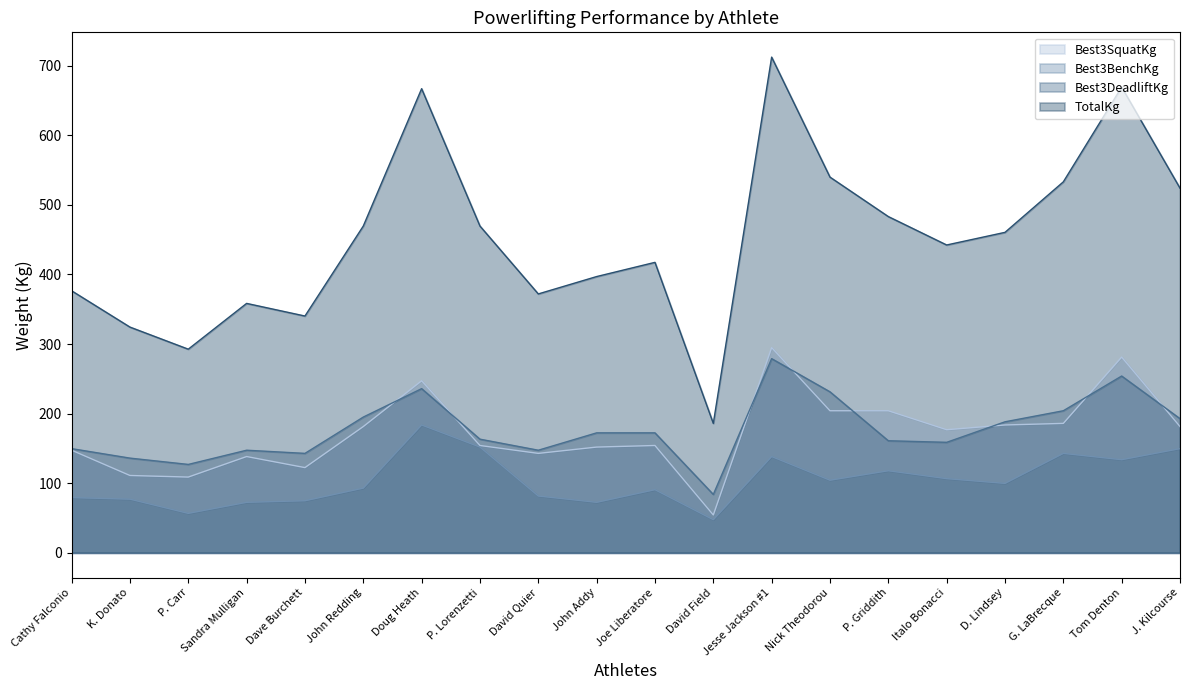

Is the value of Best3SquatKg at John Redding greater than the value of Best3BenchKg at J. Kilcourse?

Yes